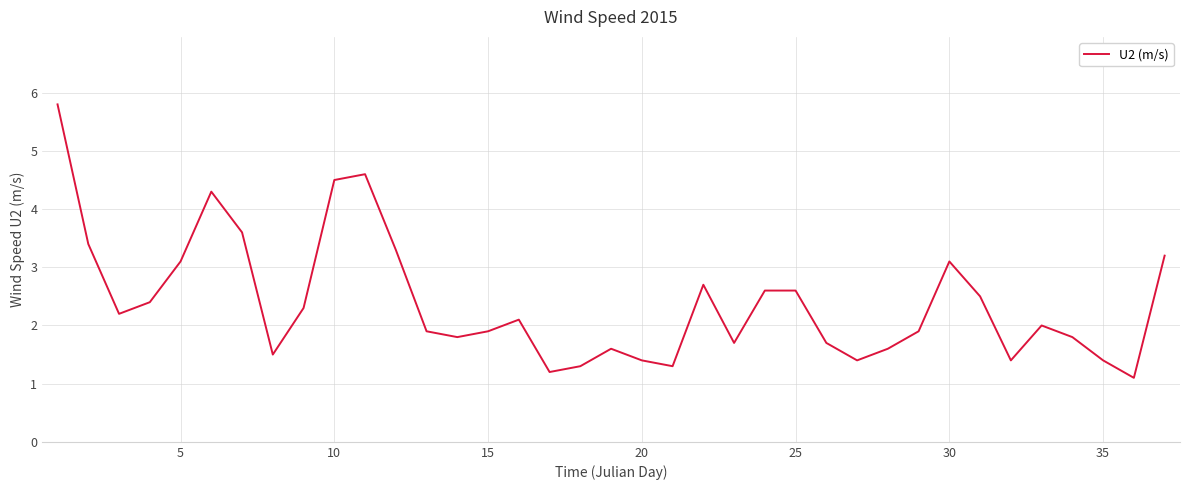

What is the smallest value displayed?

1.1